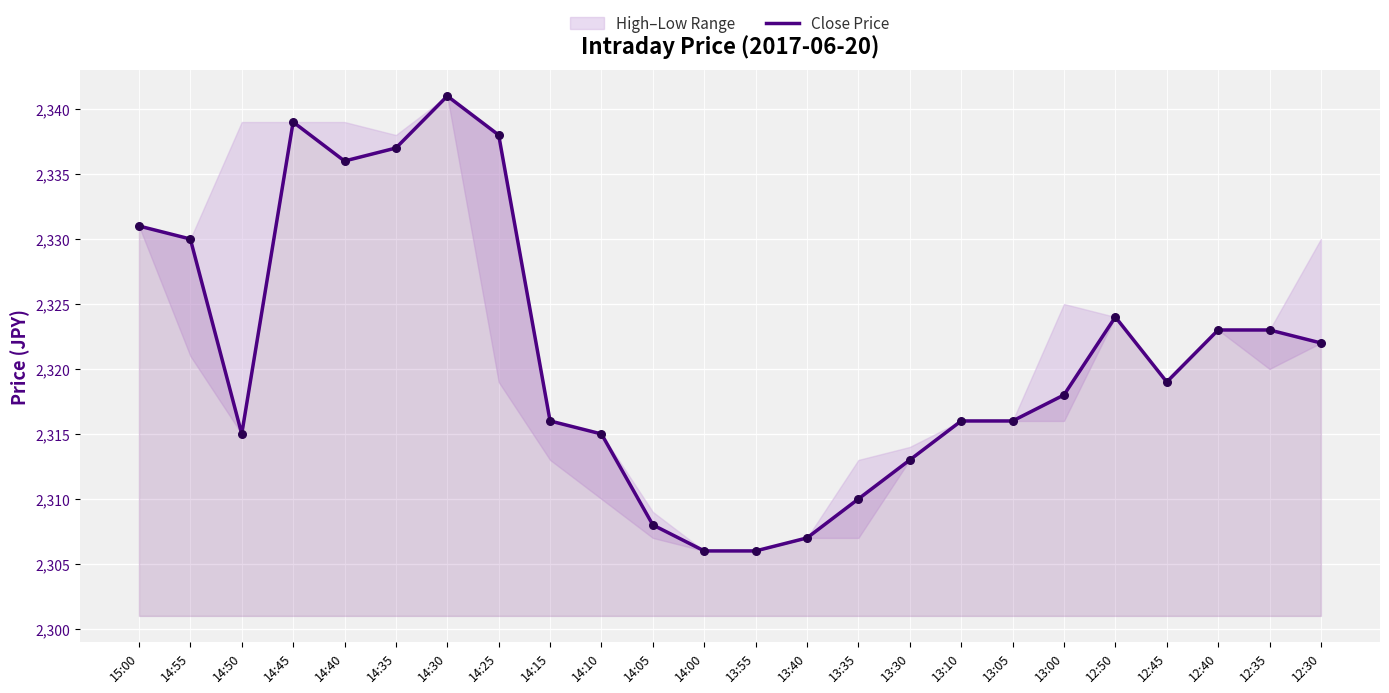

What is the change in value from 14:50 to 14:35?

+22